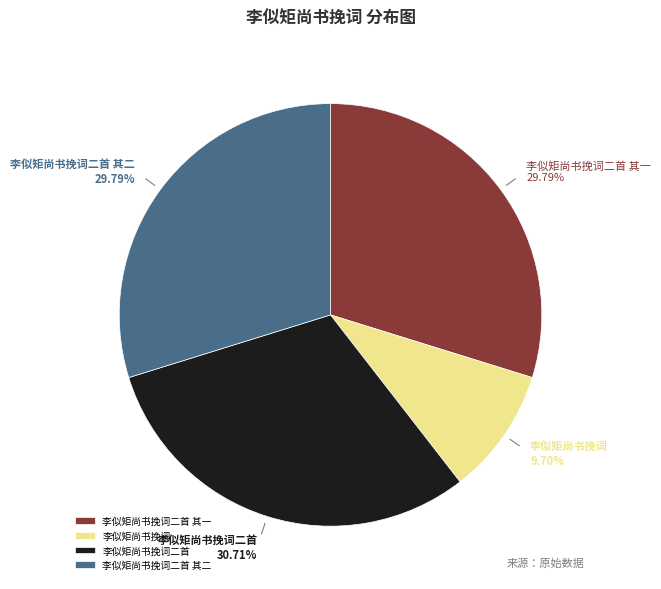

Combined, what portion of the pie is 李似矩尚书挽词 and 李似矩尚书挽词二首?

40.4%